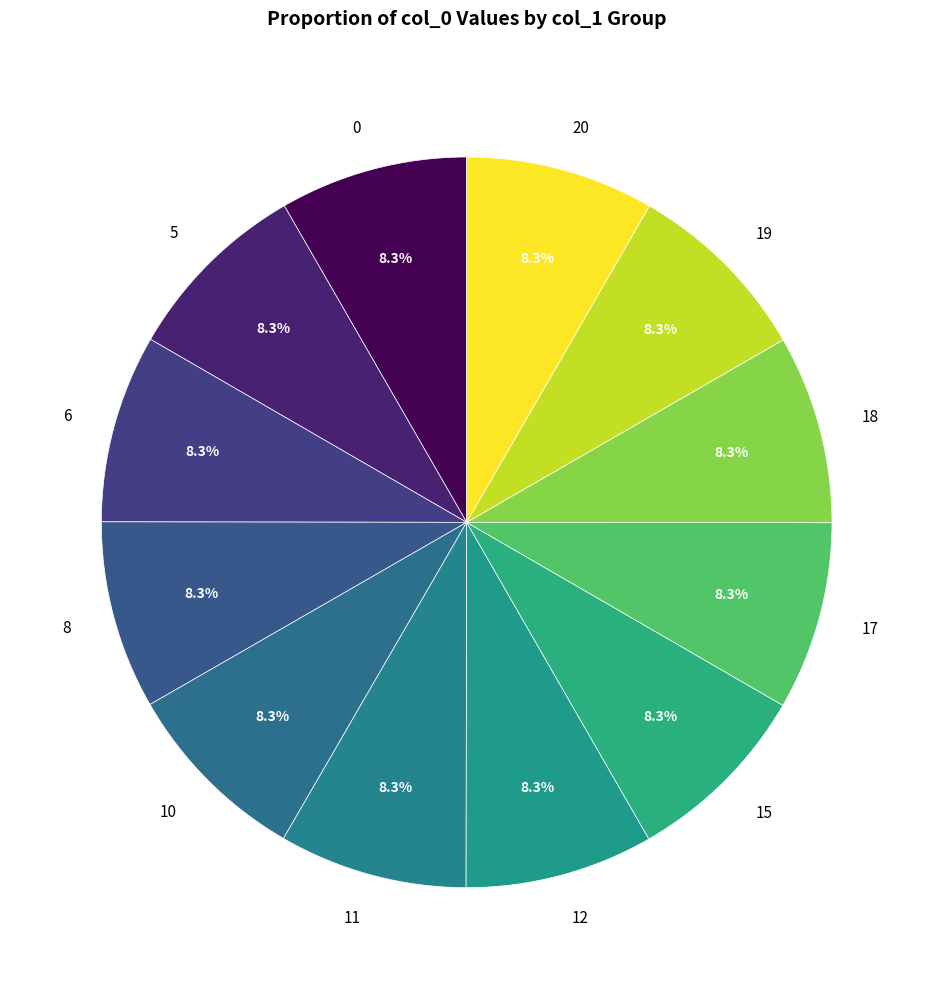

Is 0 the majority of the pie?

No